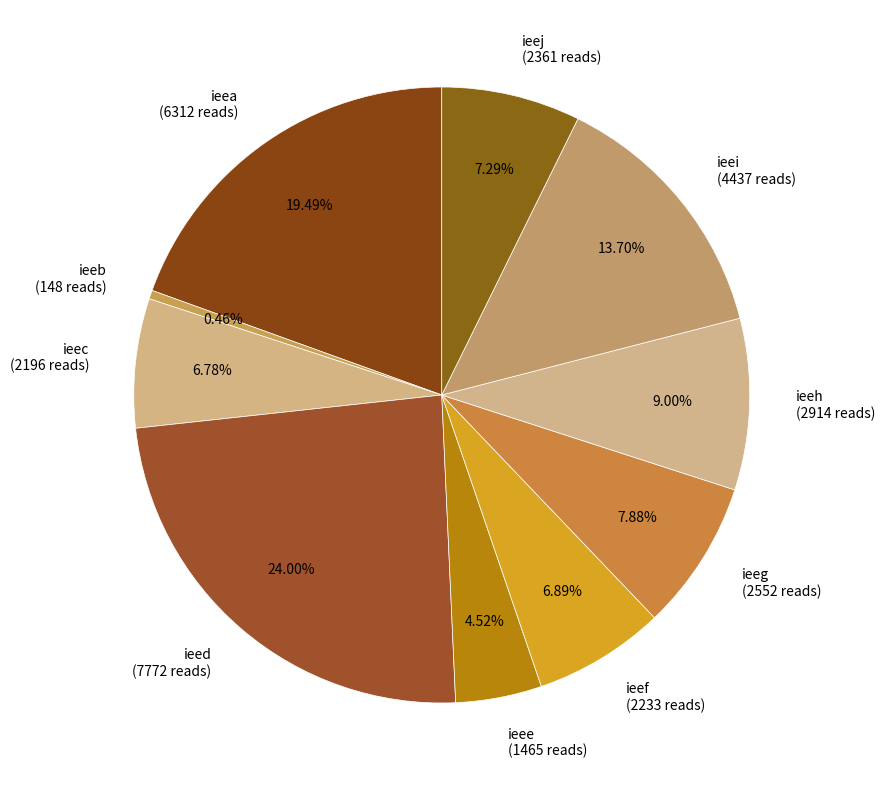

Do ieea (6312 reads) and ieeg (2552 reads) together represent more than half of the pie?

No